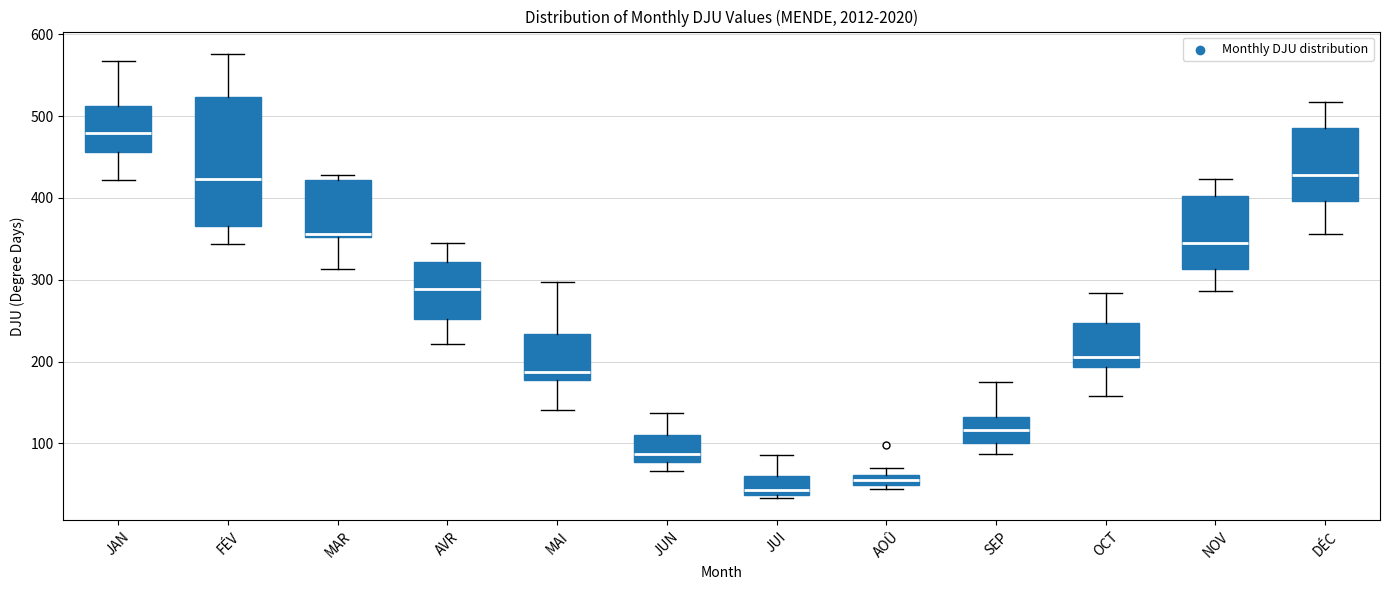

Which box is the tallest, from its lower edge to its upper edge?

FÉV